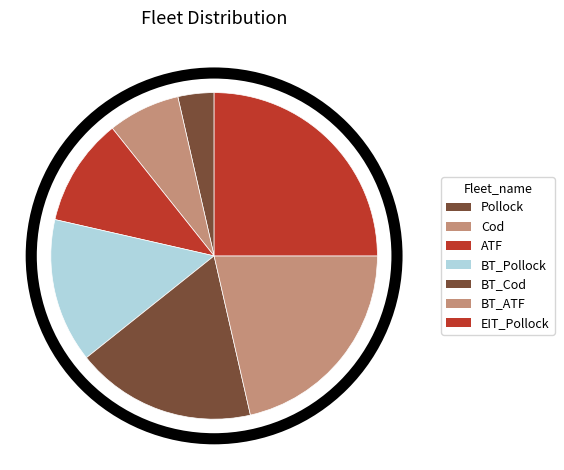

What is the largest slice in the pie chart?

EIT_Pollock